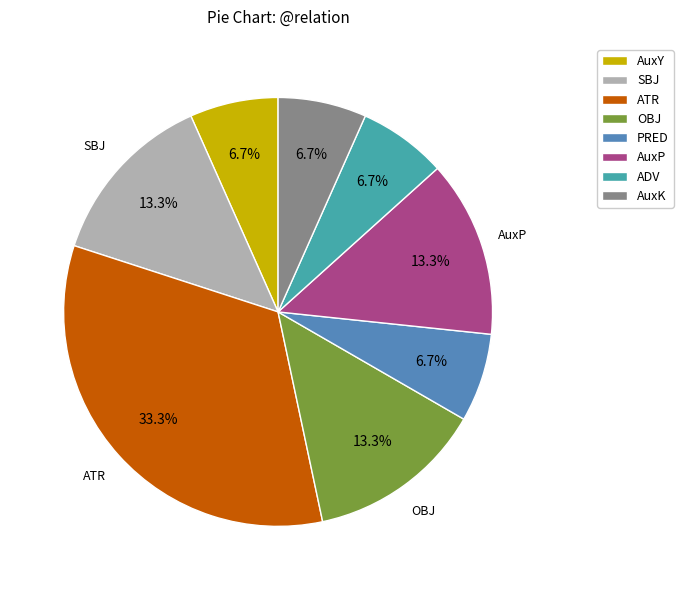

Which category has the biggest portion of the pie?

ATR